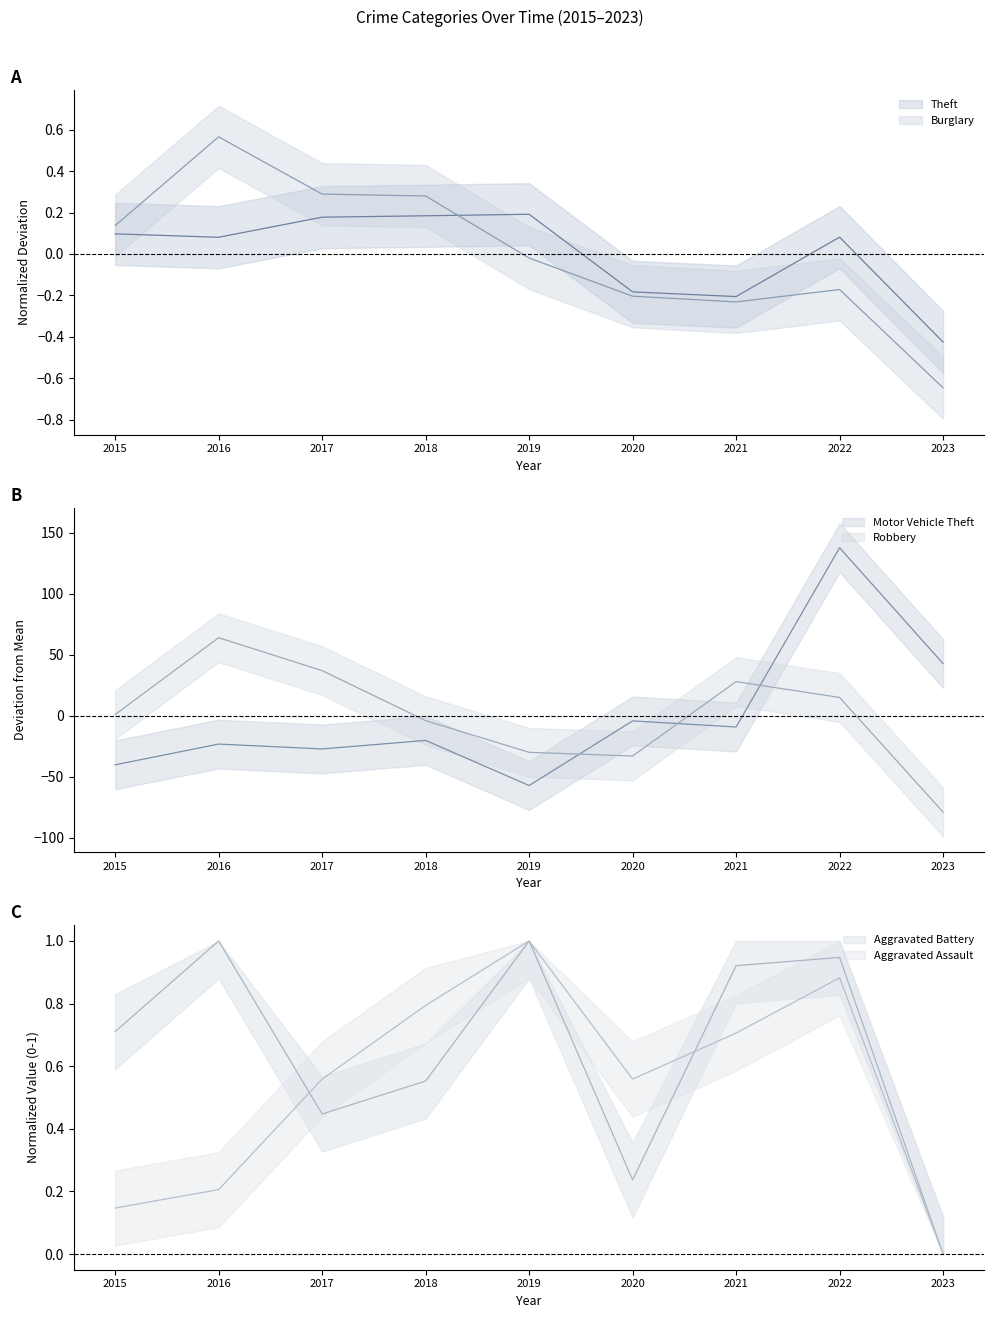

How many negative values does the Motor Vehicle Theft series have?

7